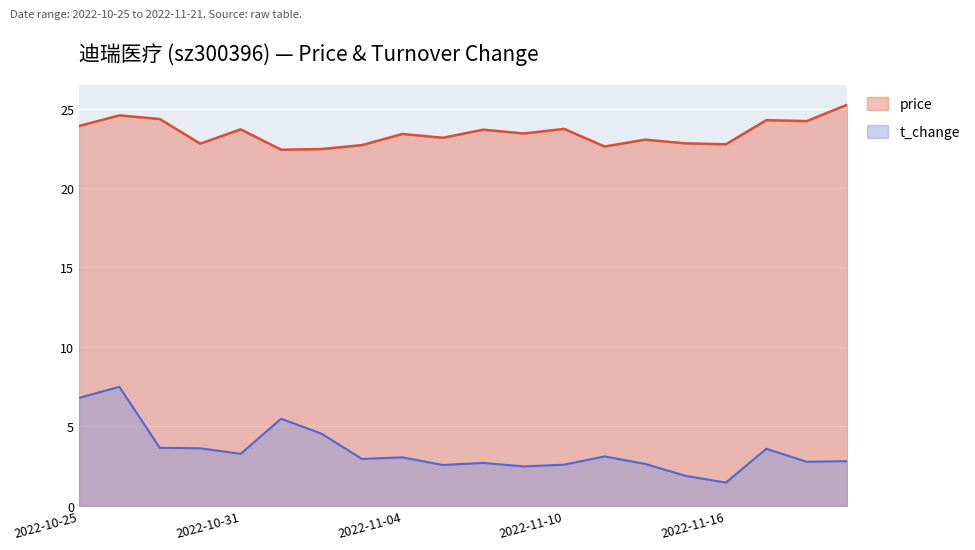

What position from the right is 2022-11-02?

14